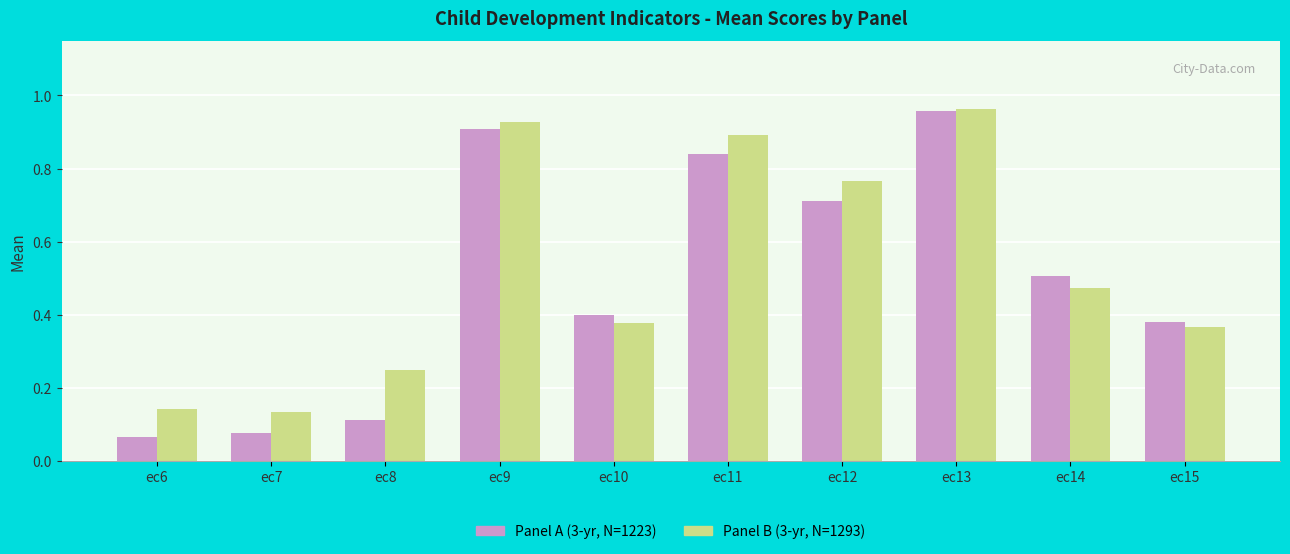

What is the sum of all Panel B (3-yr, N=1293) values?

5.3